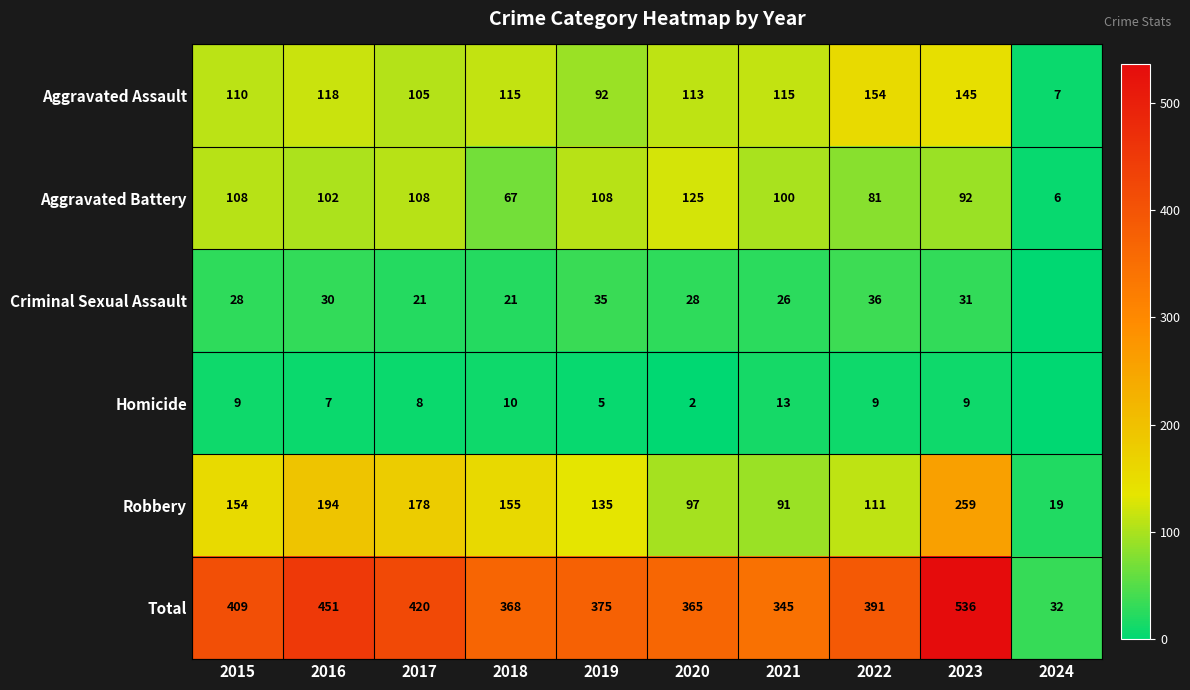

True or false: Robbery has a value of 333 at 2016.

False